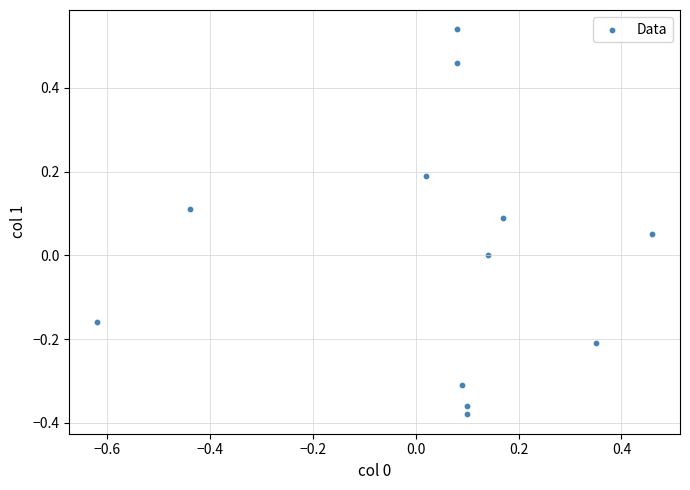

What is the range of Y values (max minus min)?

0.9